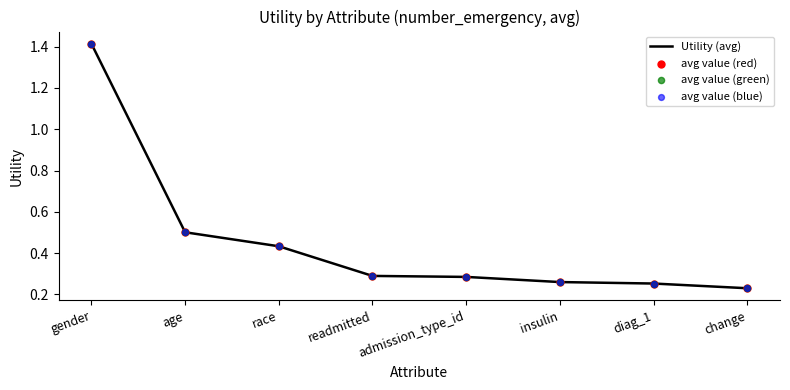

Which has a higher value, insulin or readmitted?

readmitted